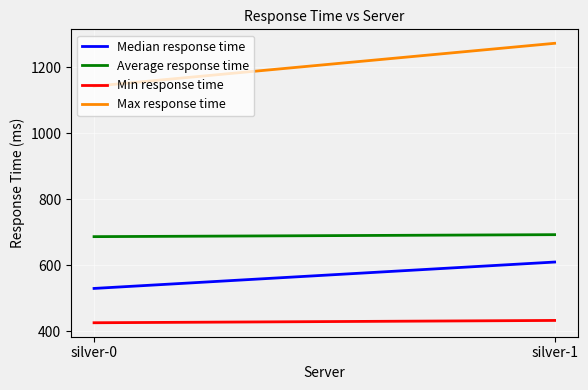

Reading left to right, extract all data points from this chart.

Median response time: silver-0=530	silver-1=610
Average response time: silver-0=687	silver-1=693
Min response time: silver-0=426	silver-1=433
Max response time: silver-0=1143	silver-1=1273